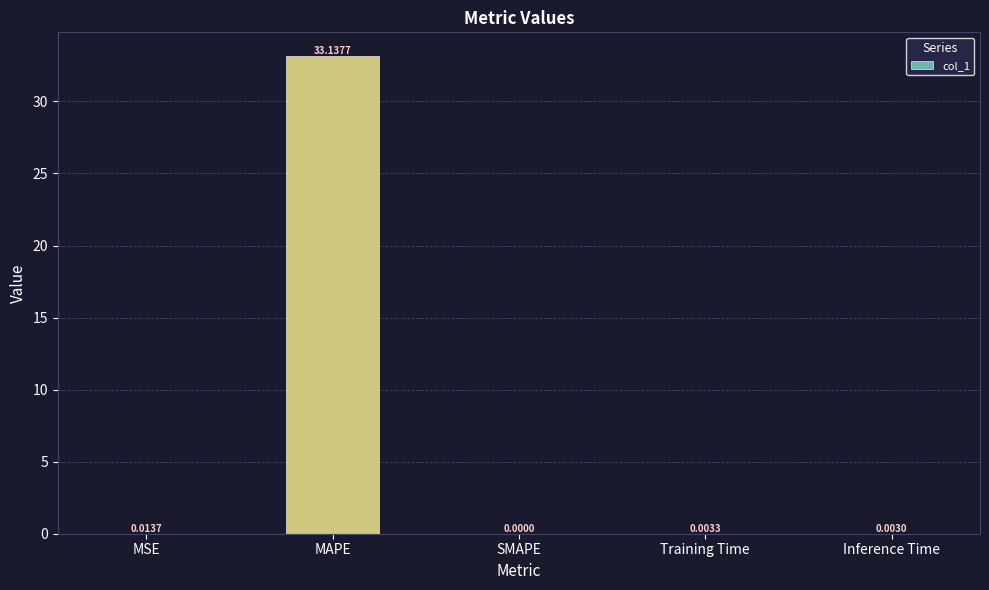

Which has a higher value, MAPE or SMAPE?

MAPE